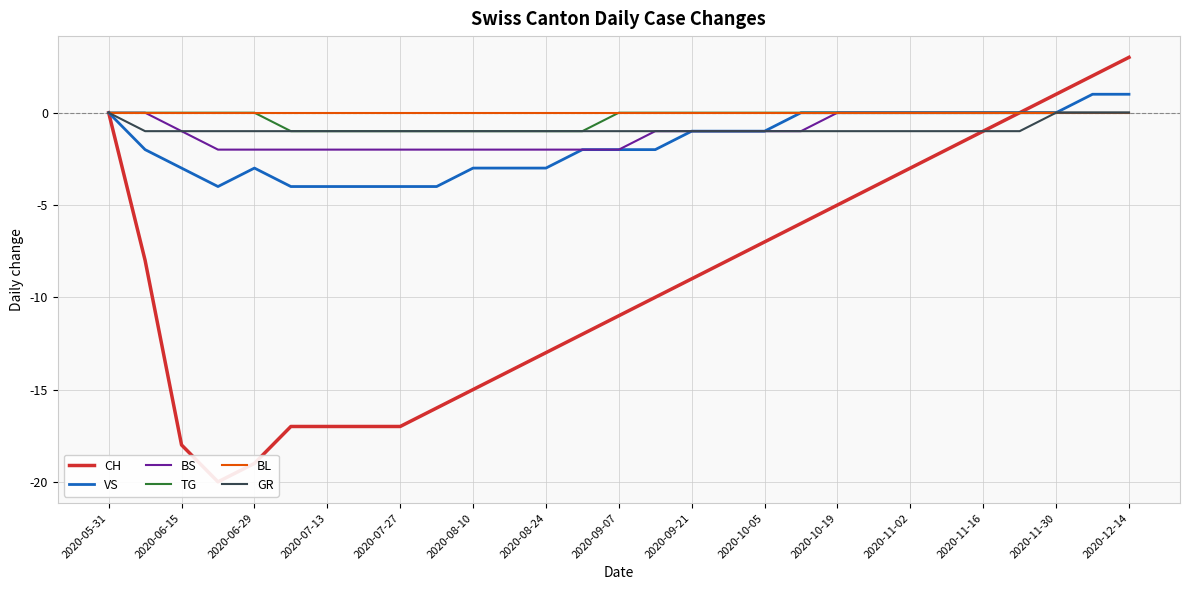

List the series in order of their peak value, highest first.

CH, VS, BS, TG, BL, GR